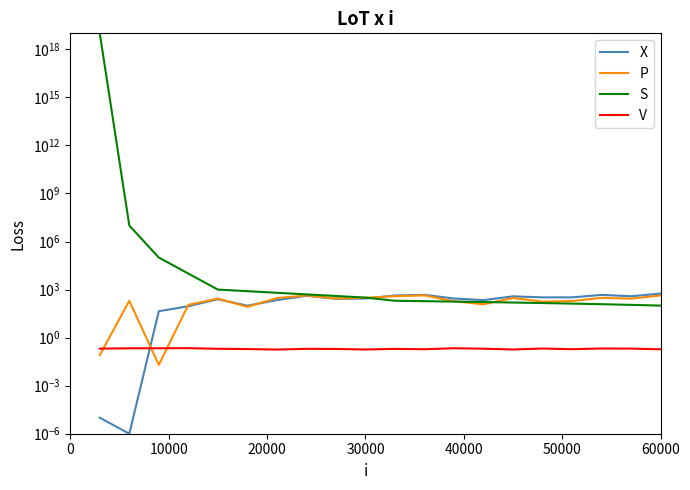

What is the difference between the maximum and second lowest values in the S series?

10000000000000000000.0